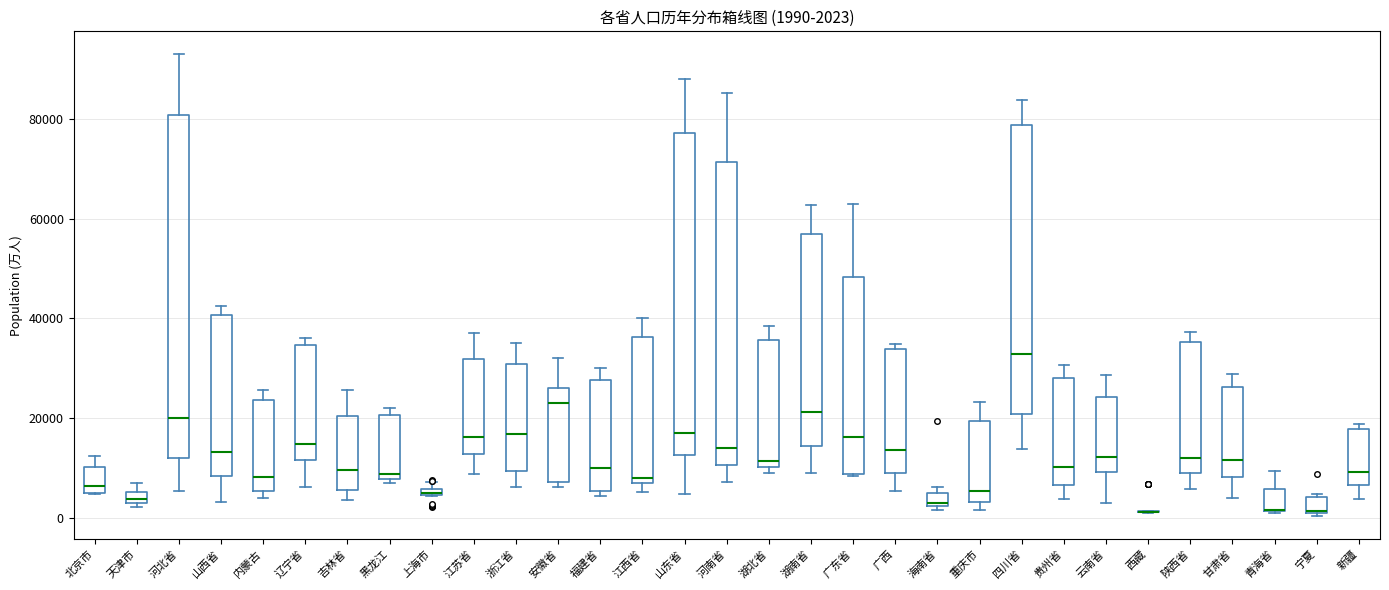

Comparing the boxes themselves (not the whiskers), which one is the tallest?

河北省